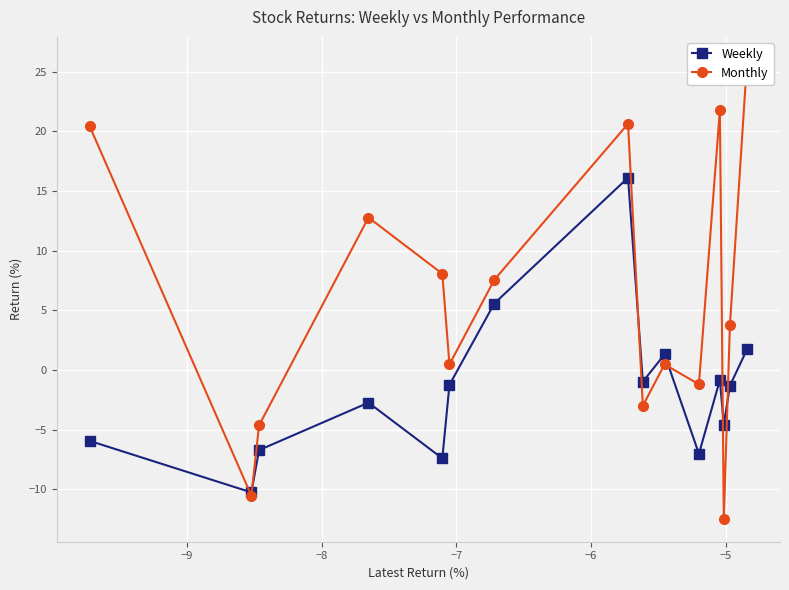

What is the maximum value shown in the chart?

26.0